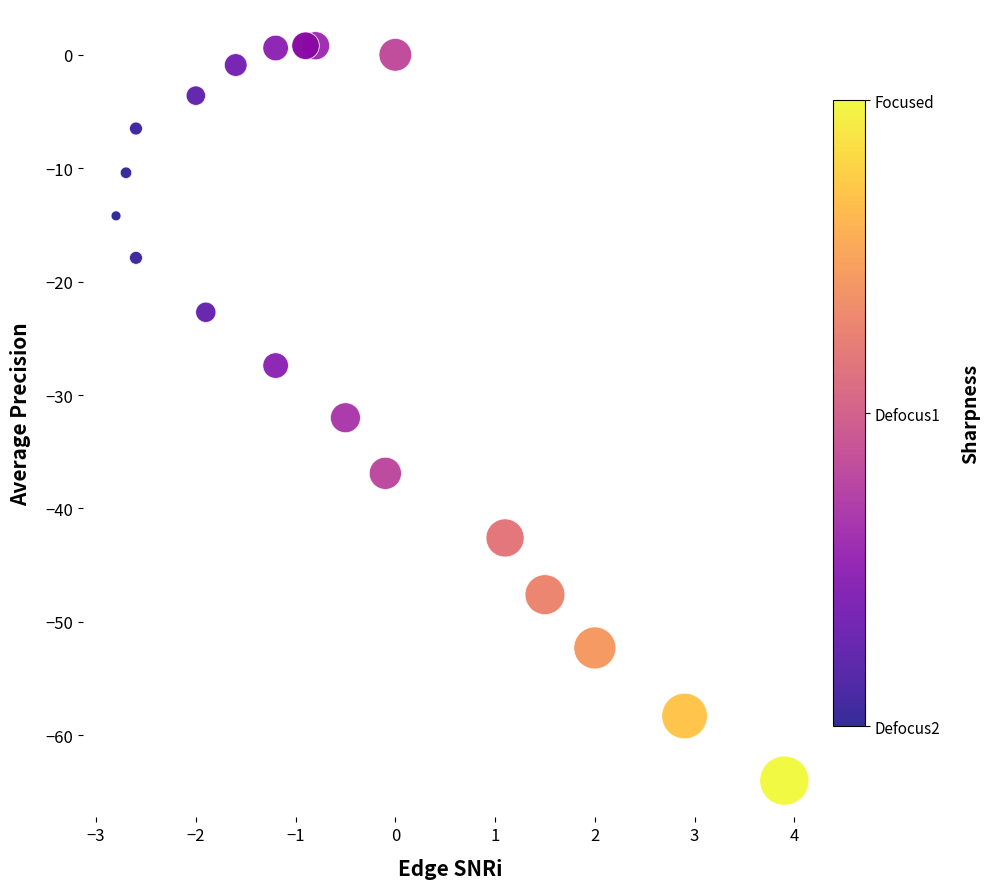

What Y value in the scatter plot is closest to -31?

-32.0